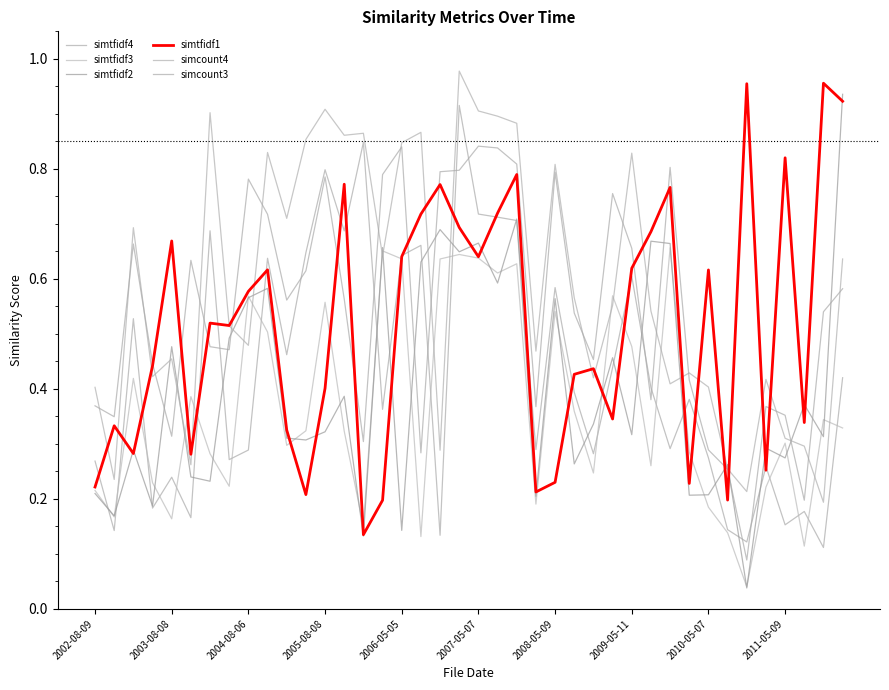

Between which two adjacent categories do simtfidf2 and simcount3 first intersect?

2005-08-08 and 2006-05-05